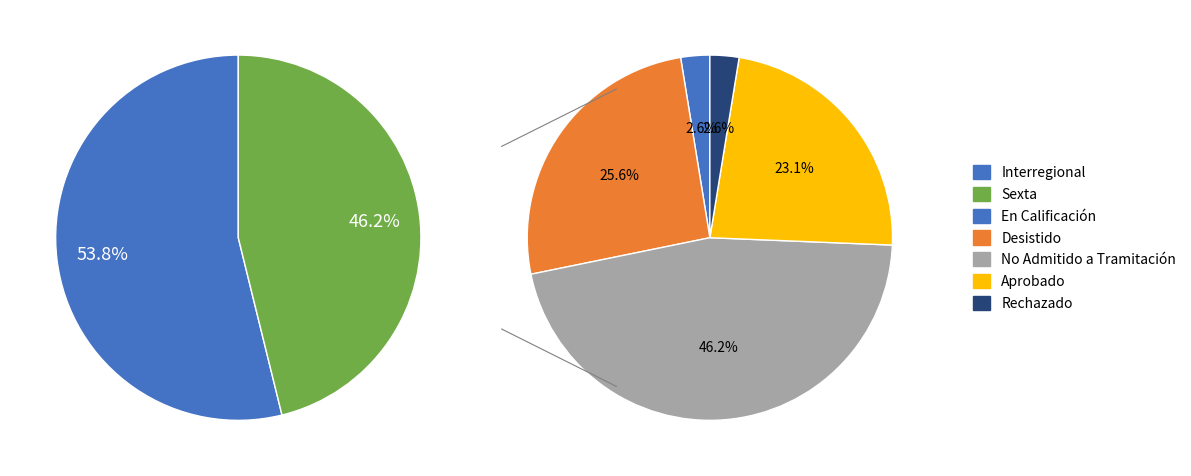

How many slices are in this pie chart?

5